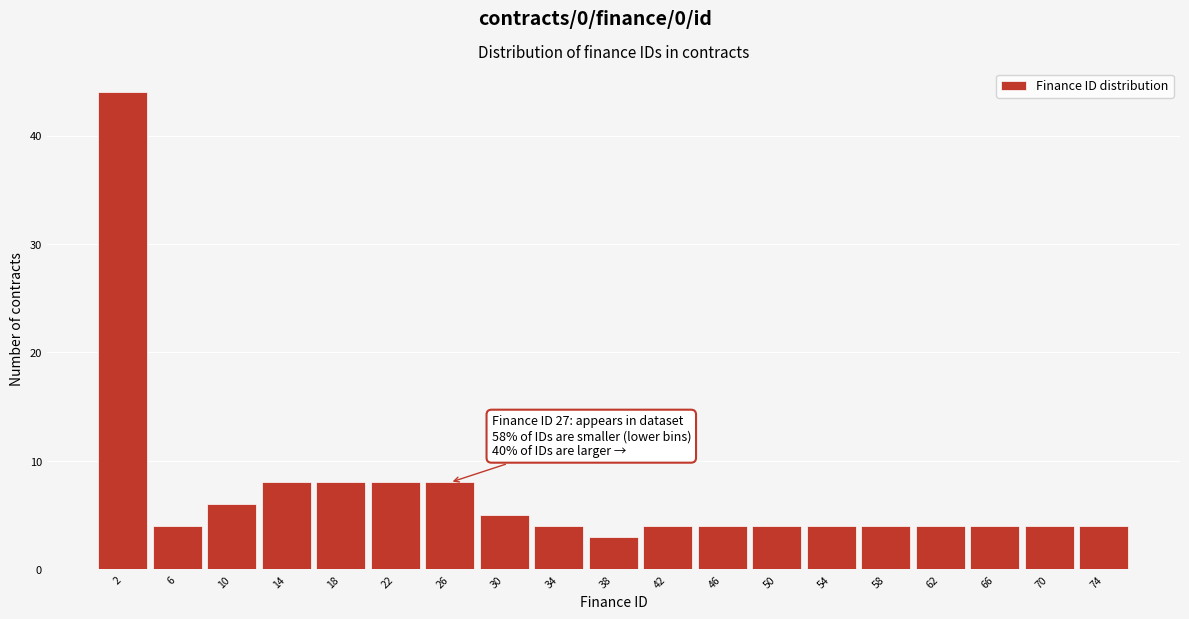

Which range on the x-axis has the tallest bar?

0.5 to 4.5